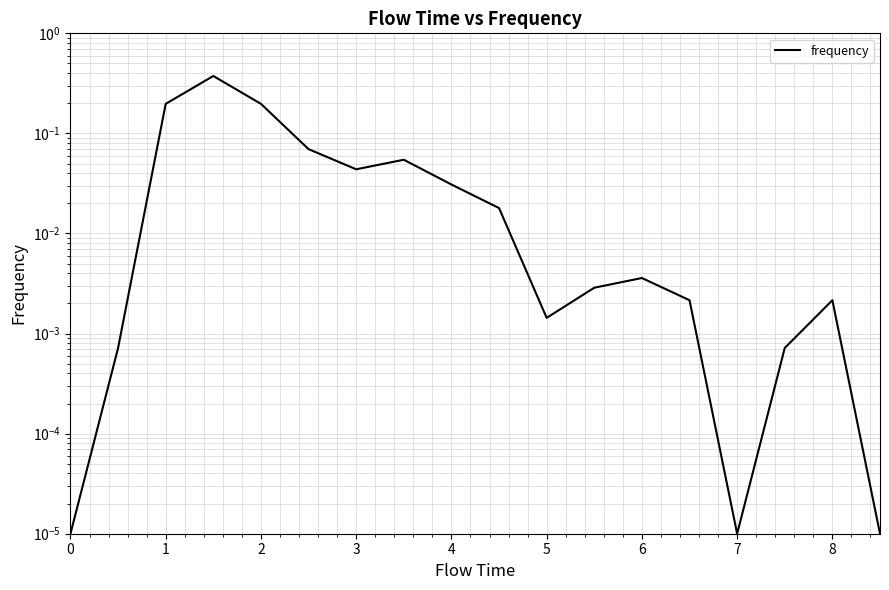

How many points are lower than both their immediate neighbors (excluding endpoints)?

3